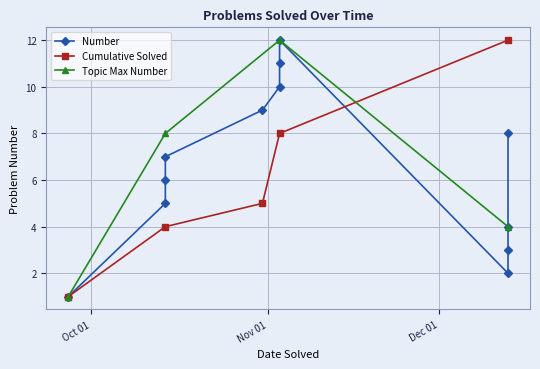

What is the greatest value displayed?

12